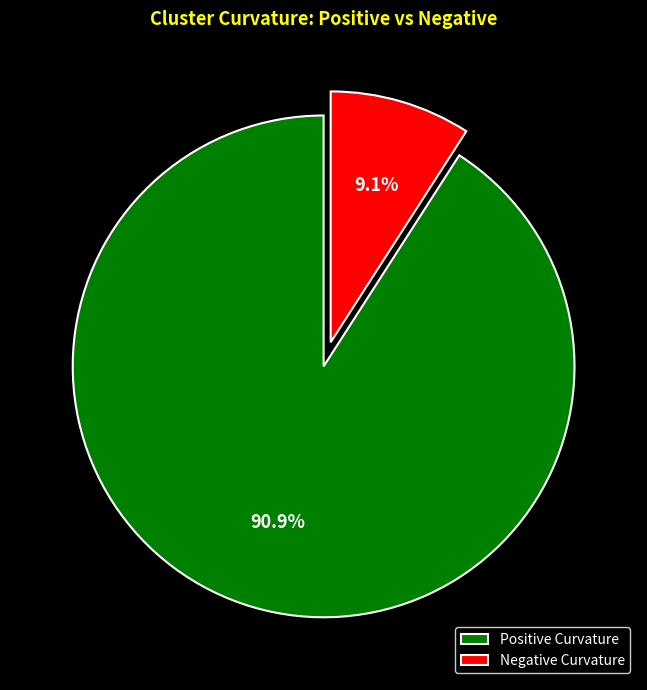

Between Negative Curvature and Positive Curvature, which is larger?

Positive Curvature